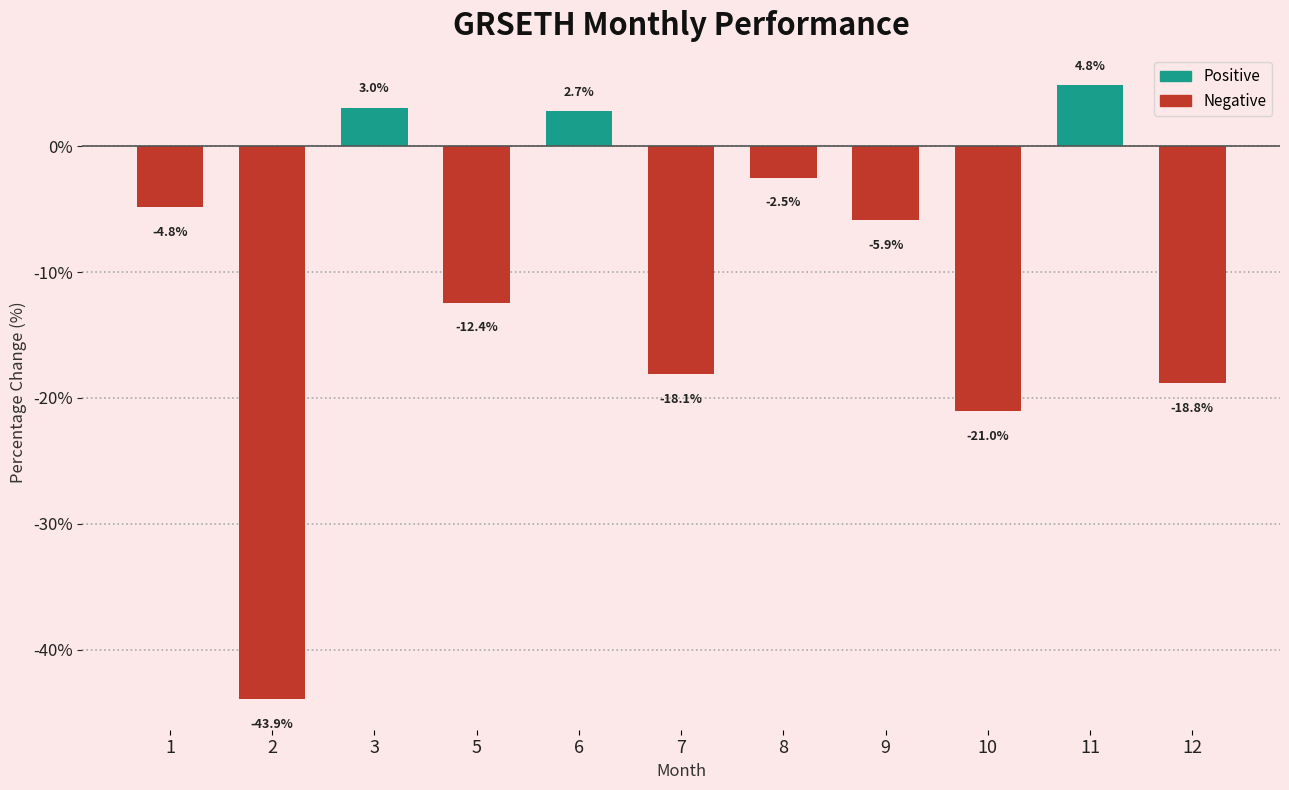

List the labels in order of value, smallest first.

2, 10, 12, 7, 5, 9, 1, 8, 6, 3, 11